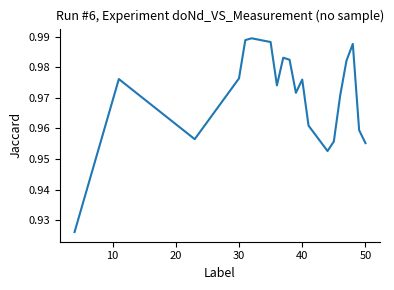

How many lines are shown in the chart?

1